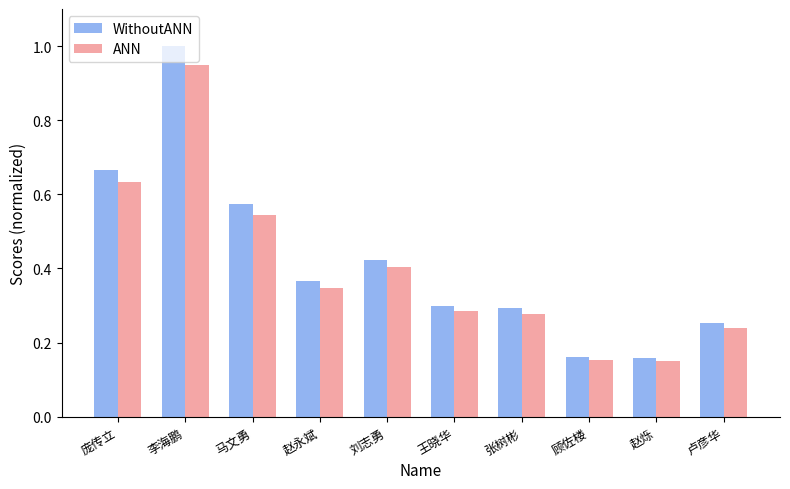

How many groups of bars are there?

10